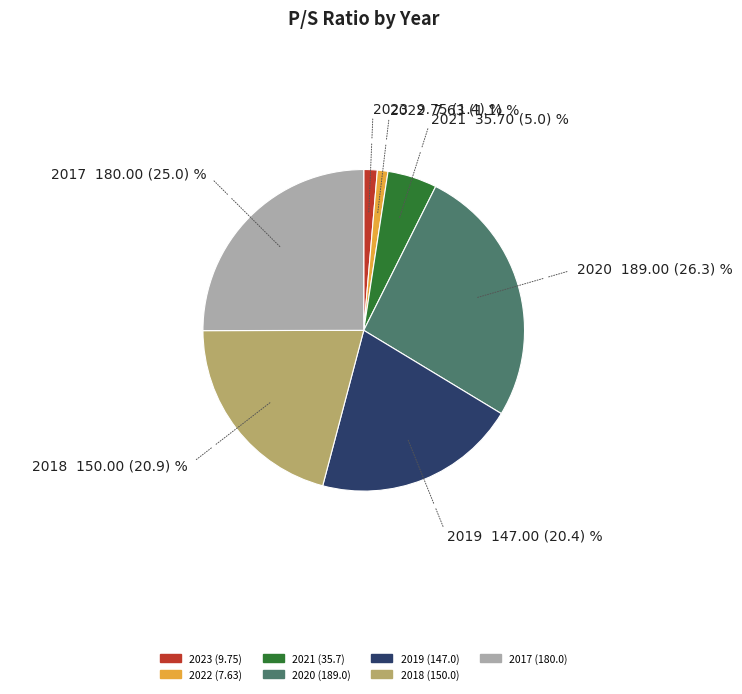

Is 2020 the majority of the pie?

No